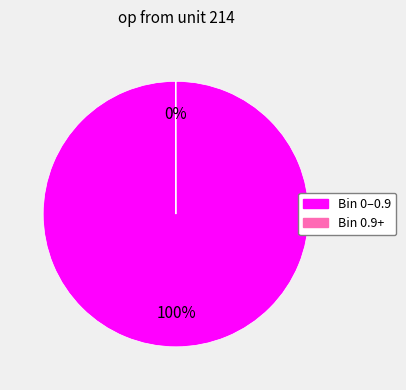

Does any single category account for the majority?

Yes